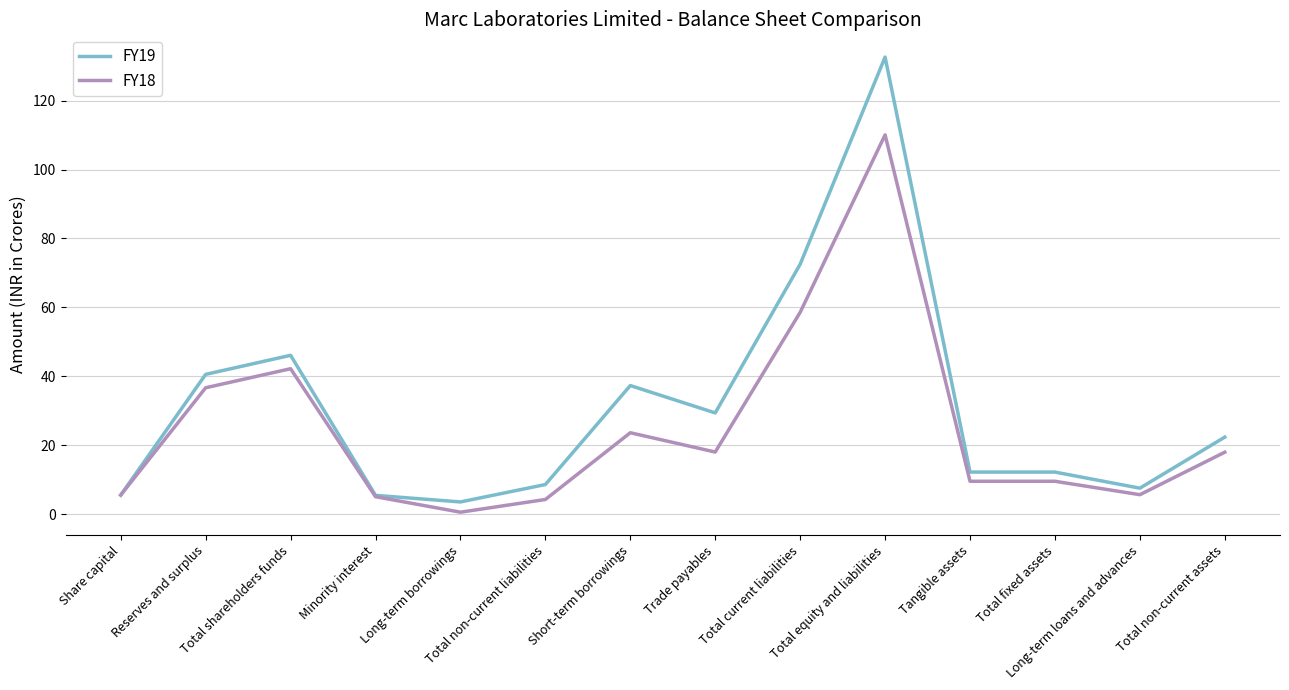

What is the sum of the FY18 values at Total fixed assets and Short-term borrowings?

33.2